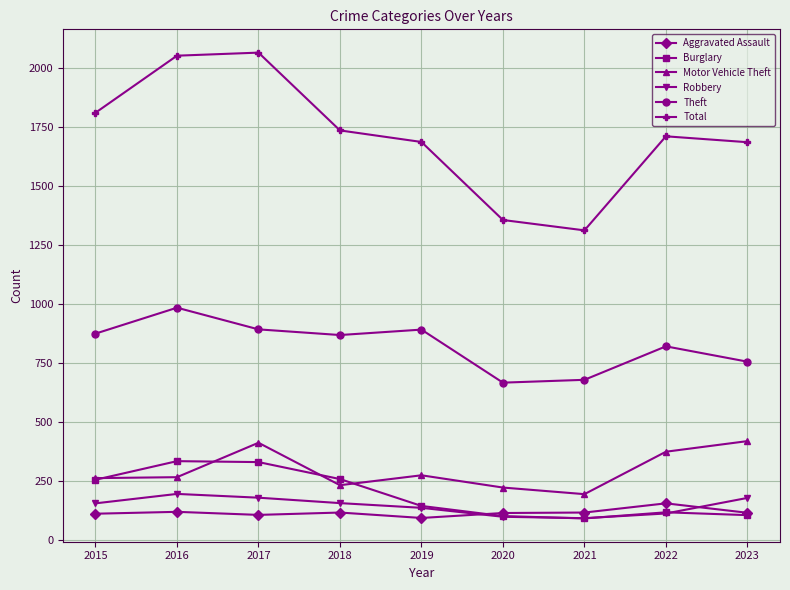

Where is the first local maximum for Motor Vehicle Theft?

2017